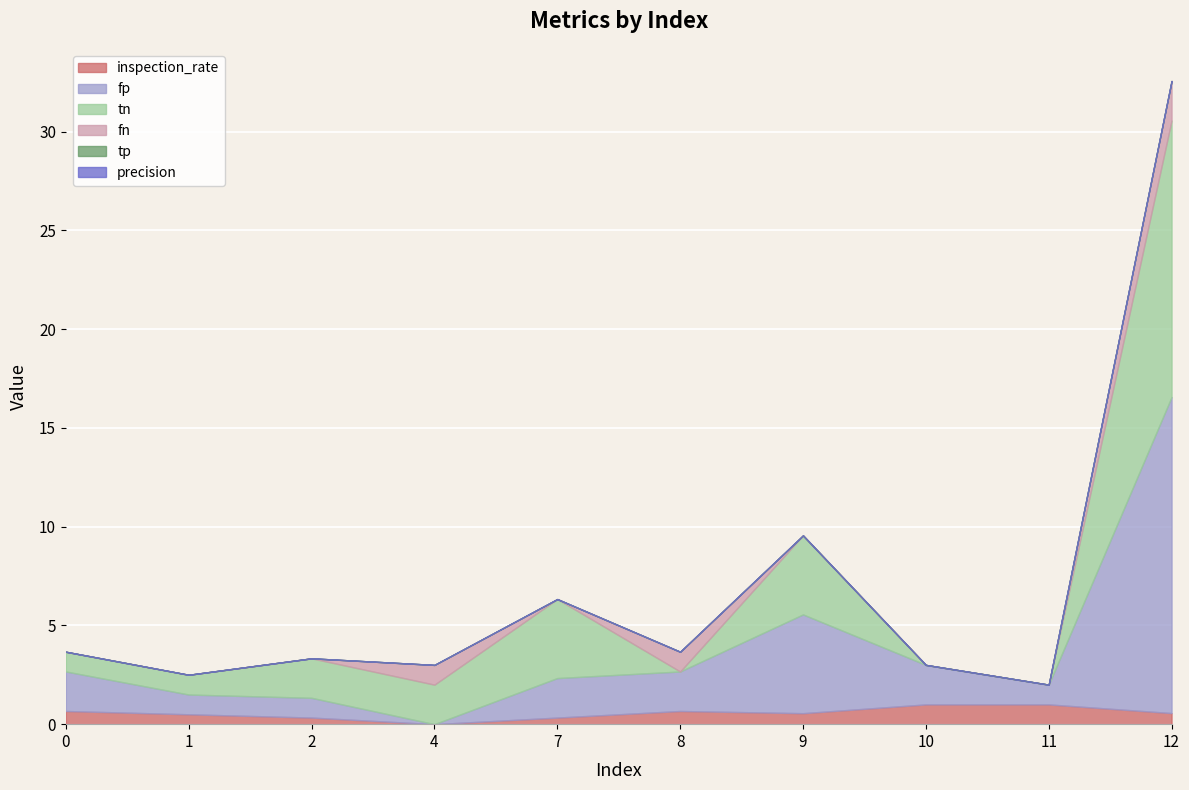

Reading left to right, transcribe all the data shown in this chart.

inspection_rate: 0.7	0.5	0.3	0.0	0.3	0.7	0.6	1.0	1.0	0.6
fp: 2.0	1.0	1.0	0.0	2.0	2.0	5.0	2.0	1.0	16.0
tn: 1.0	1.0	2.0	2.0	4.0	0.0	4.0	0.0	0.0	14.0
fn: 0.0	0.0	0.0	1.0	0.0	1.0	0.0	0.0	0.0	2.0
tp: 0.0	0.0	0.0	0.0	0.0	0.0	0.0	0.0	0.0	0.0
precision: 0.0	0.0	0.0	0.0	0.0	0.0	0.0	0.0	0.0	0.0